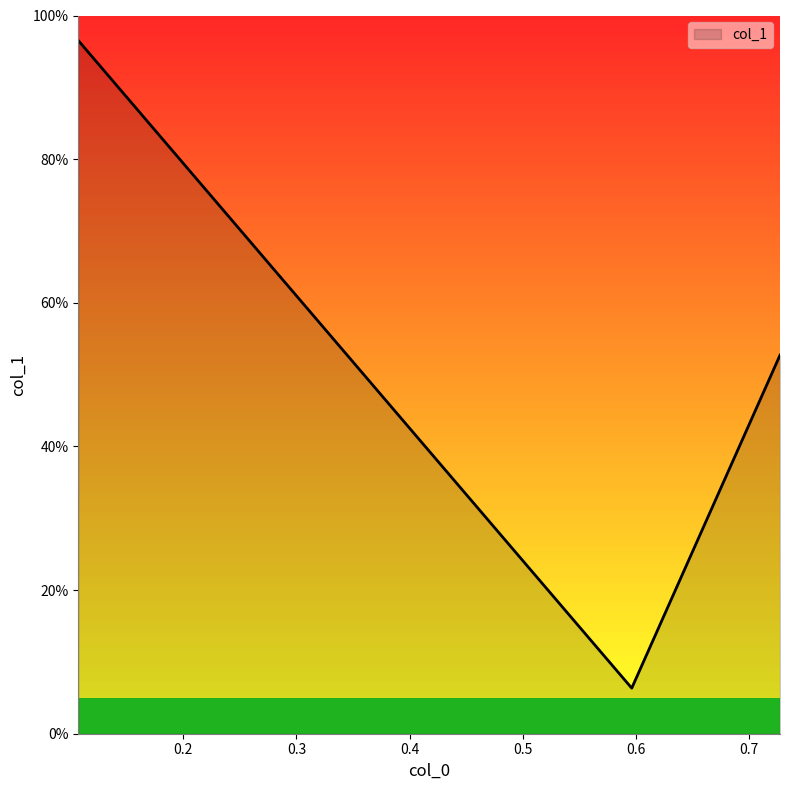

How many lines are shown in the chart?

1